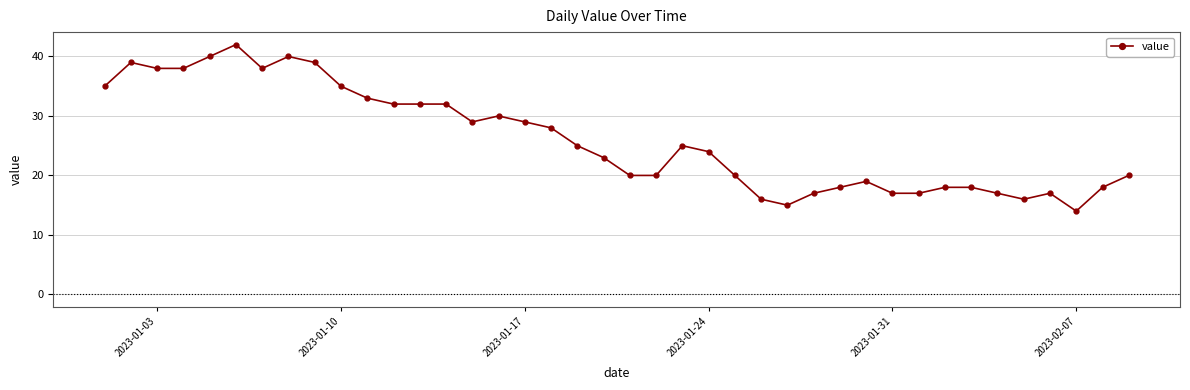

What is the difference between the maximum and minimum values?

28